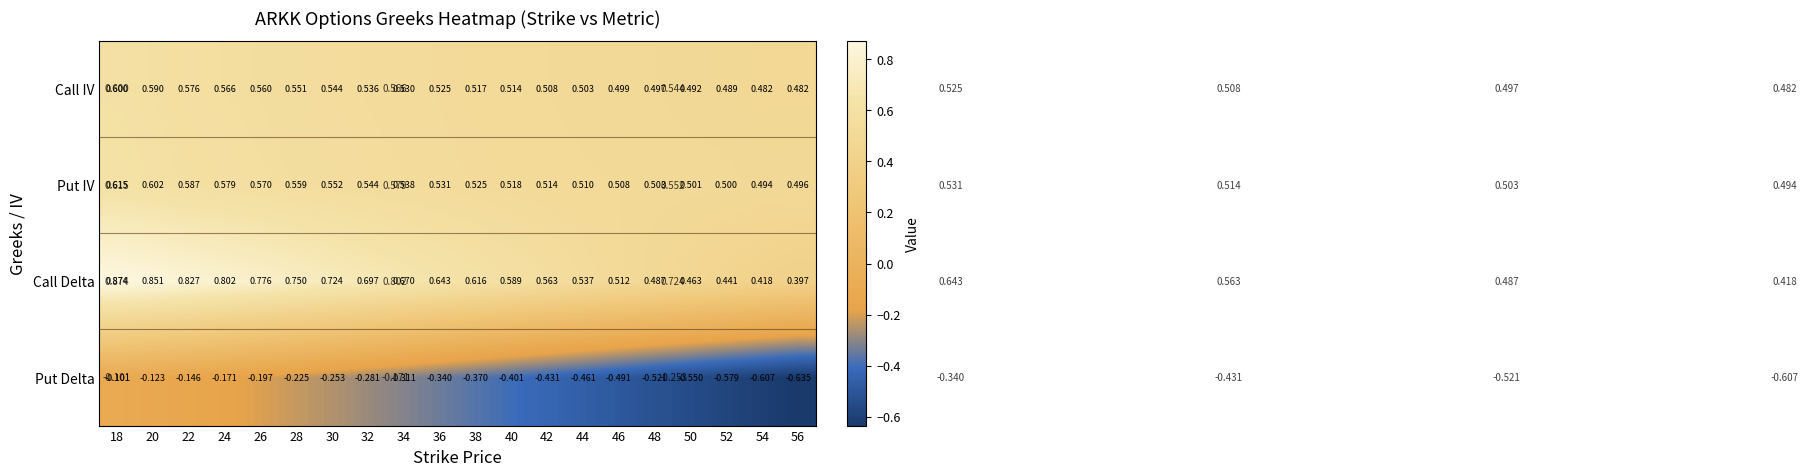

List the labels in order of Call Delta value, smallest first.

56, 54, 52, 50, 48, 46, 44, 42, 40, 38, 36, 34, 32, 30, 28, 26, 24, 22, 20, 18